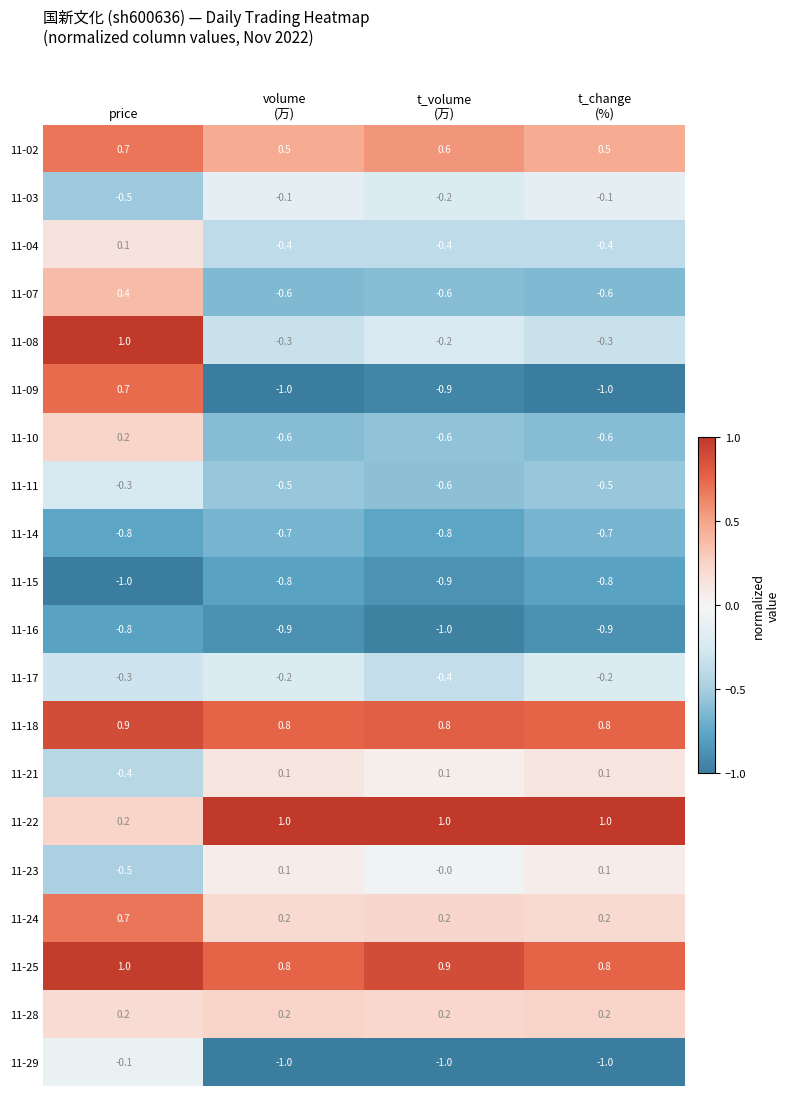

Which series has the widest spread of values?

11-09